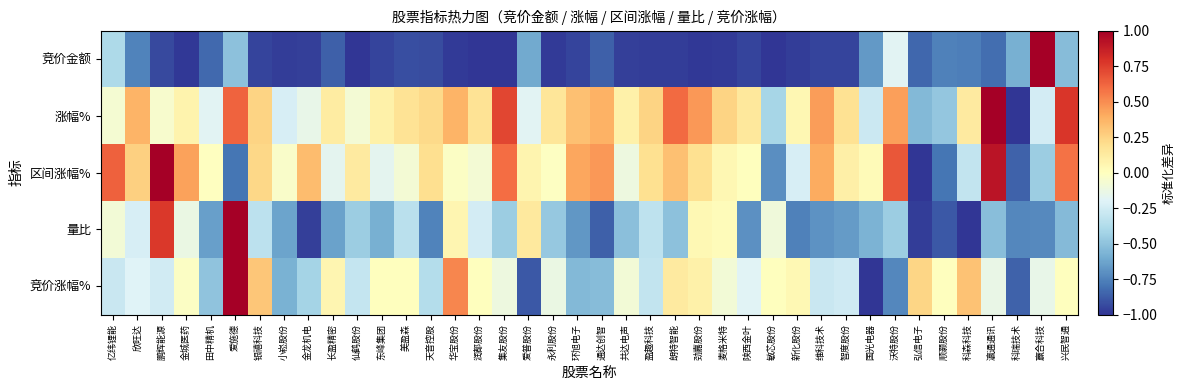

Which has a higher value, 金城医药 or 麦格米特?

麦格米特